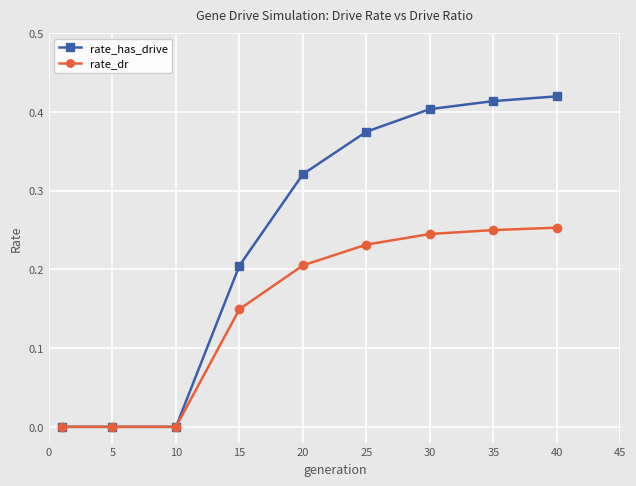

Does the chart display data point markers on the line(s)?

Yes